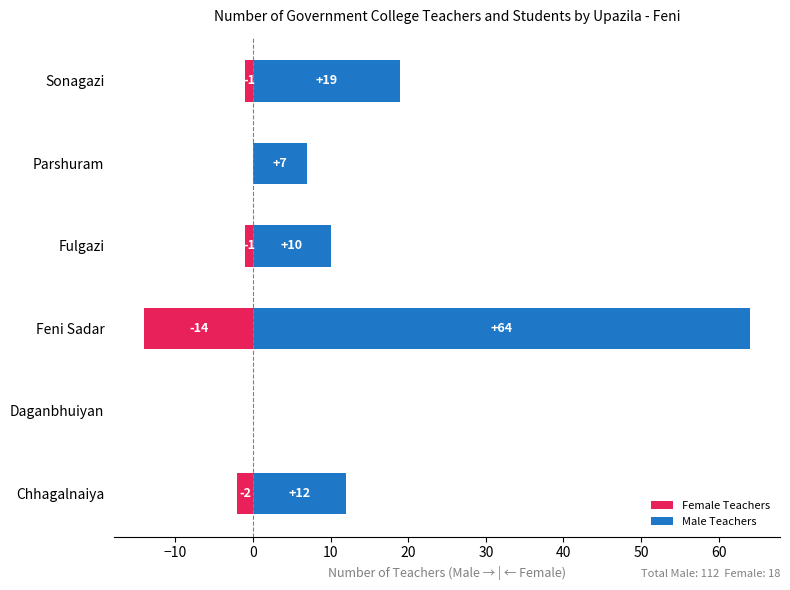

Reading left to right, what are all the values shown in this chart?

Female Teachers: -2	0	-14	-1	0	-1
Male Teachers: 12	0	64	10	7	19